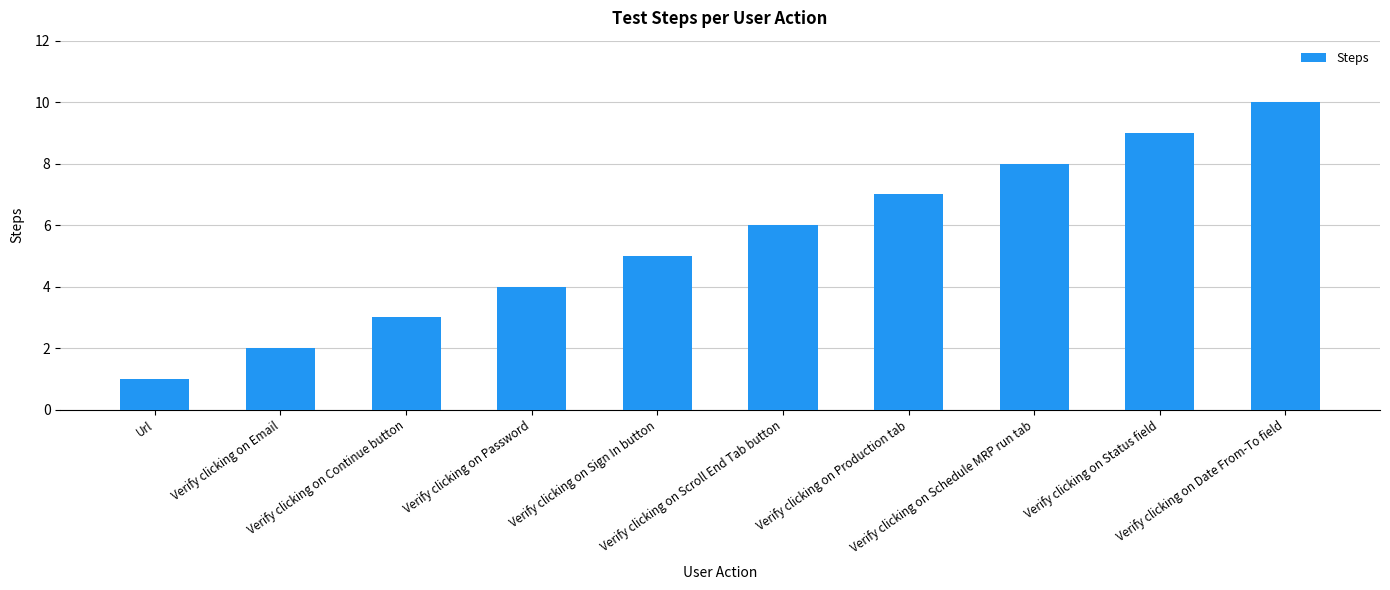

Reading left to right, list all the values displayed in this chart.

1	2	3	4	5	6	7	8	9	10